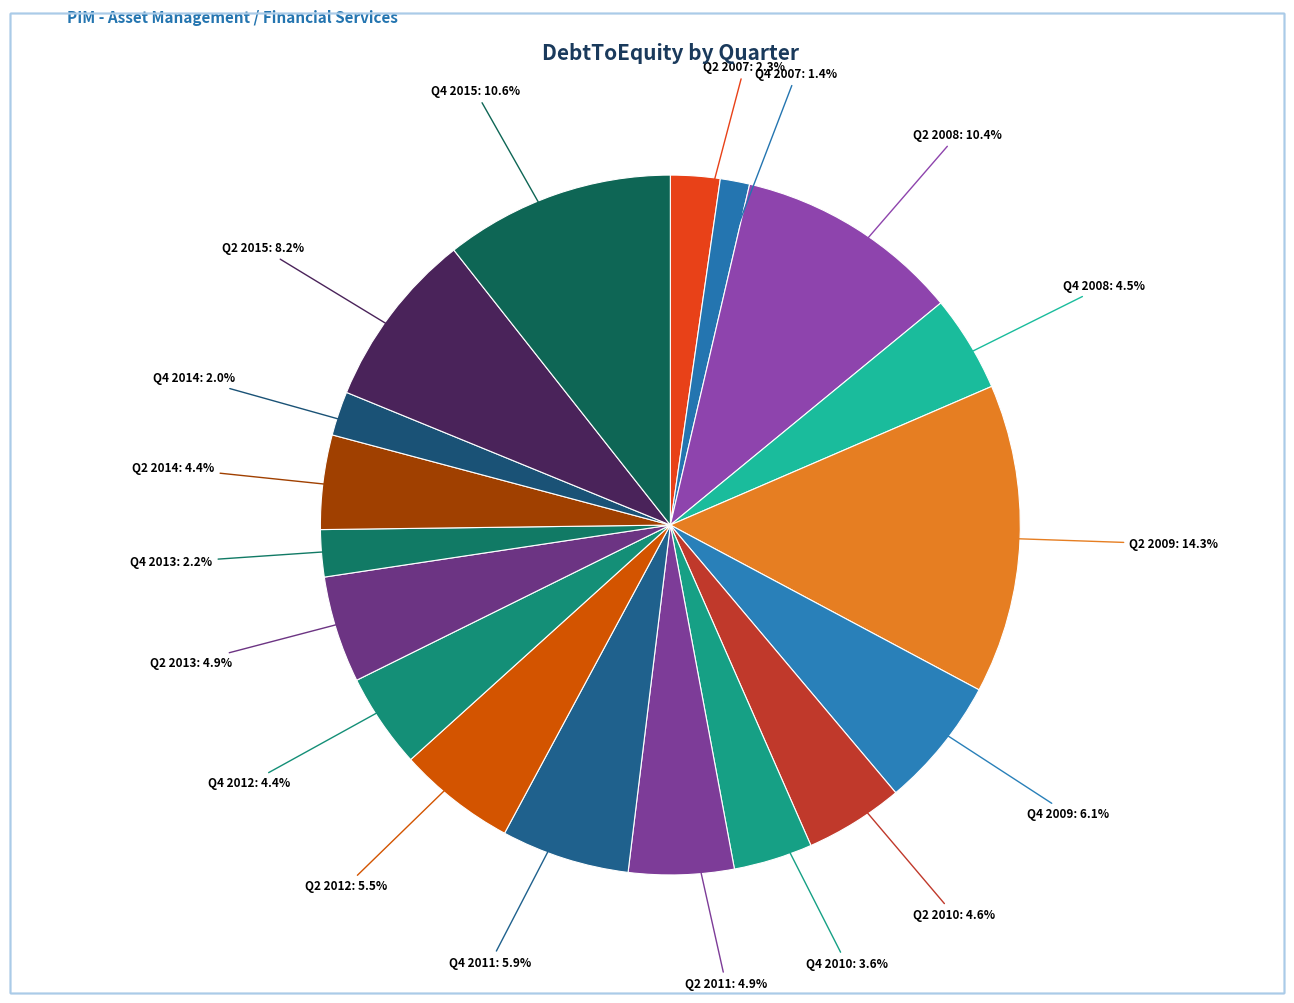

How many segments does this pie chart have?

18